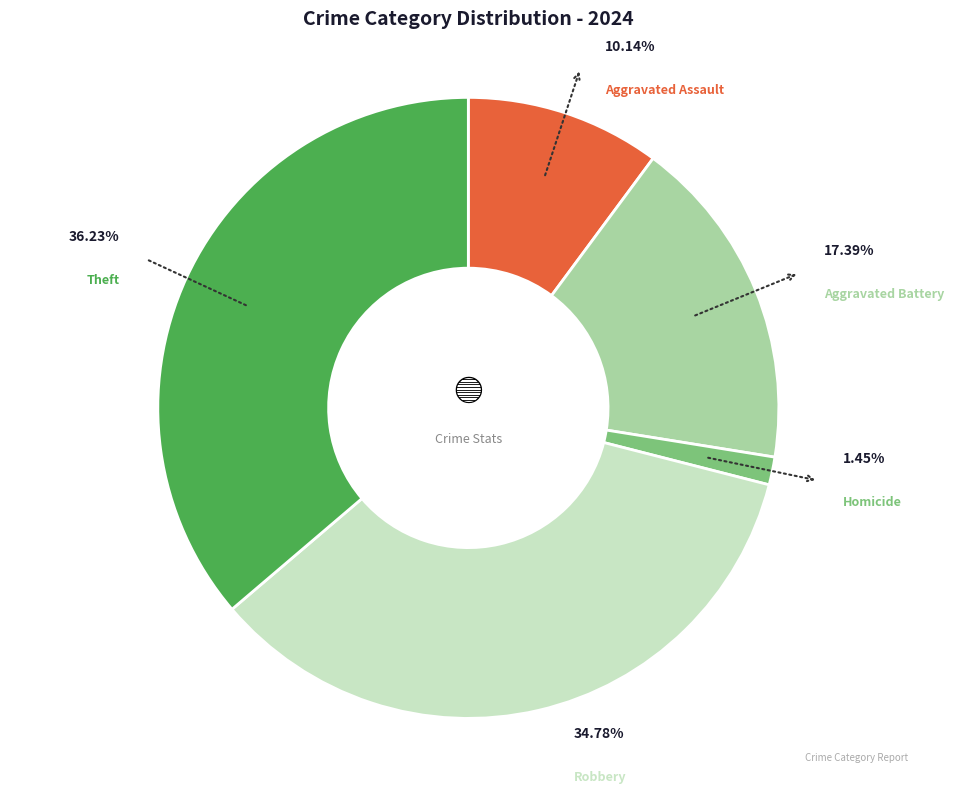

How many segments does this pie chart have?

5